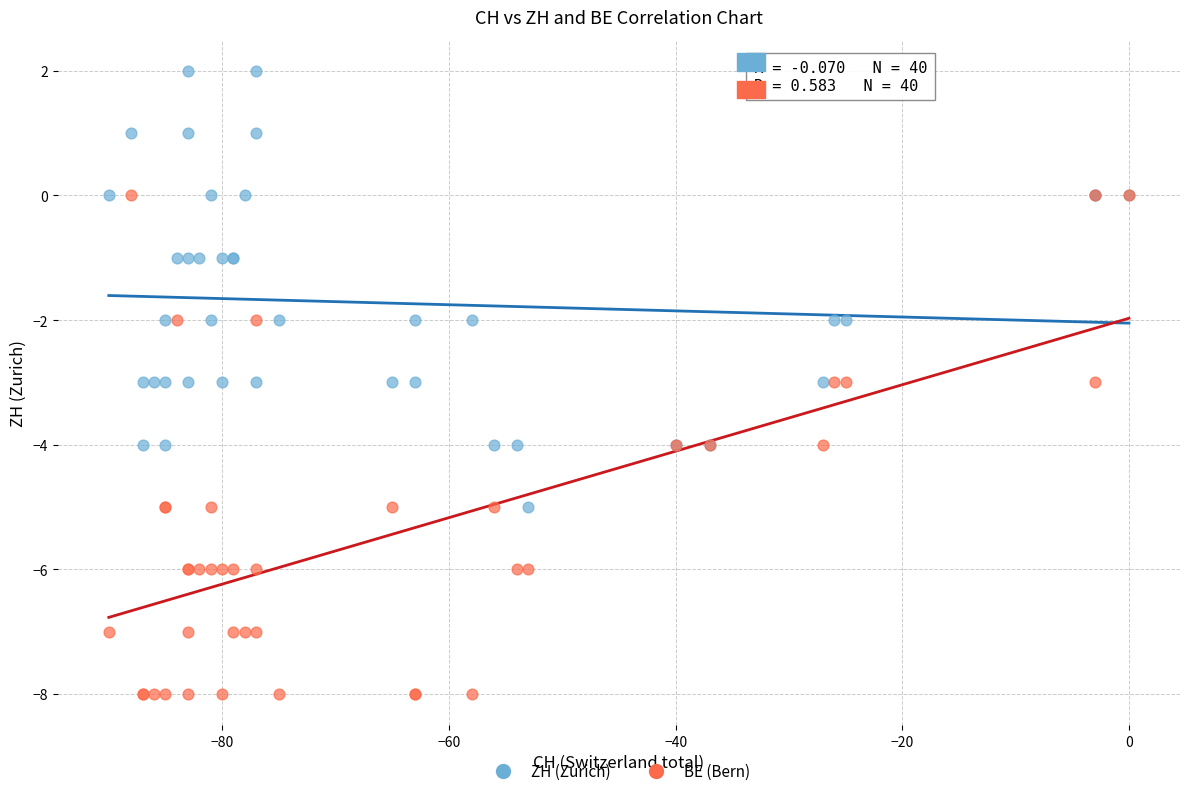

What are all the series names shown in the legend?

ZH (Zurich), BE (Bern)